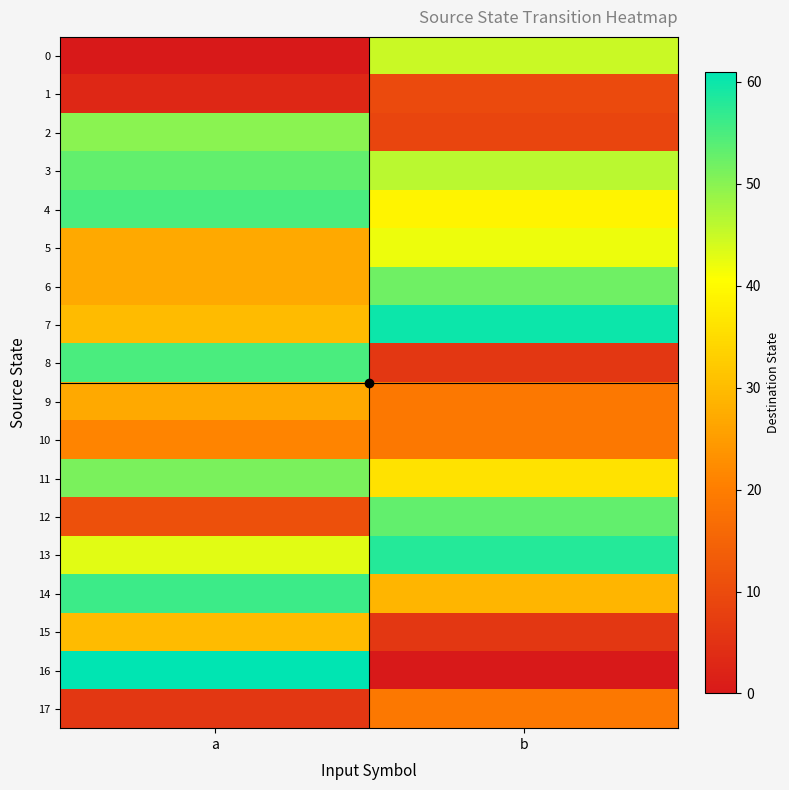

At which category does the chart reach its peak across all series?

a